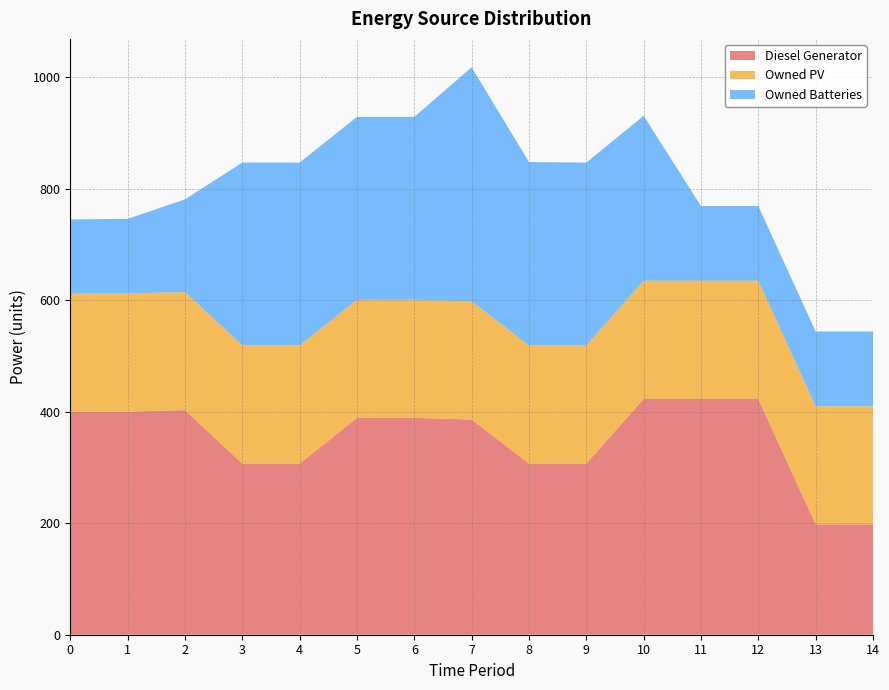

Reading left to right, extract all data points from this chart.

Diesel Generator: 400	400	403	307	307	389	389	386	307	307	423	423	423	198	198
Owned PV: 212	212	212	212	212	212	212	212	212	212	212	212	212	212	212
Owned Batteries: 133	134	166	328	328	328	328	420	329	328	296	134	134	134	134